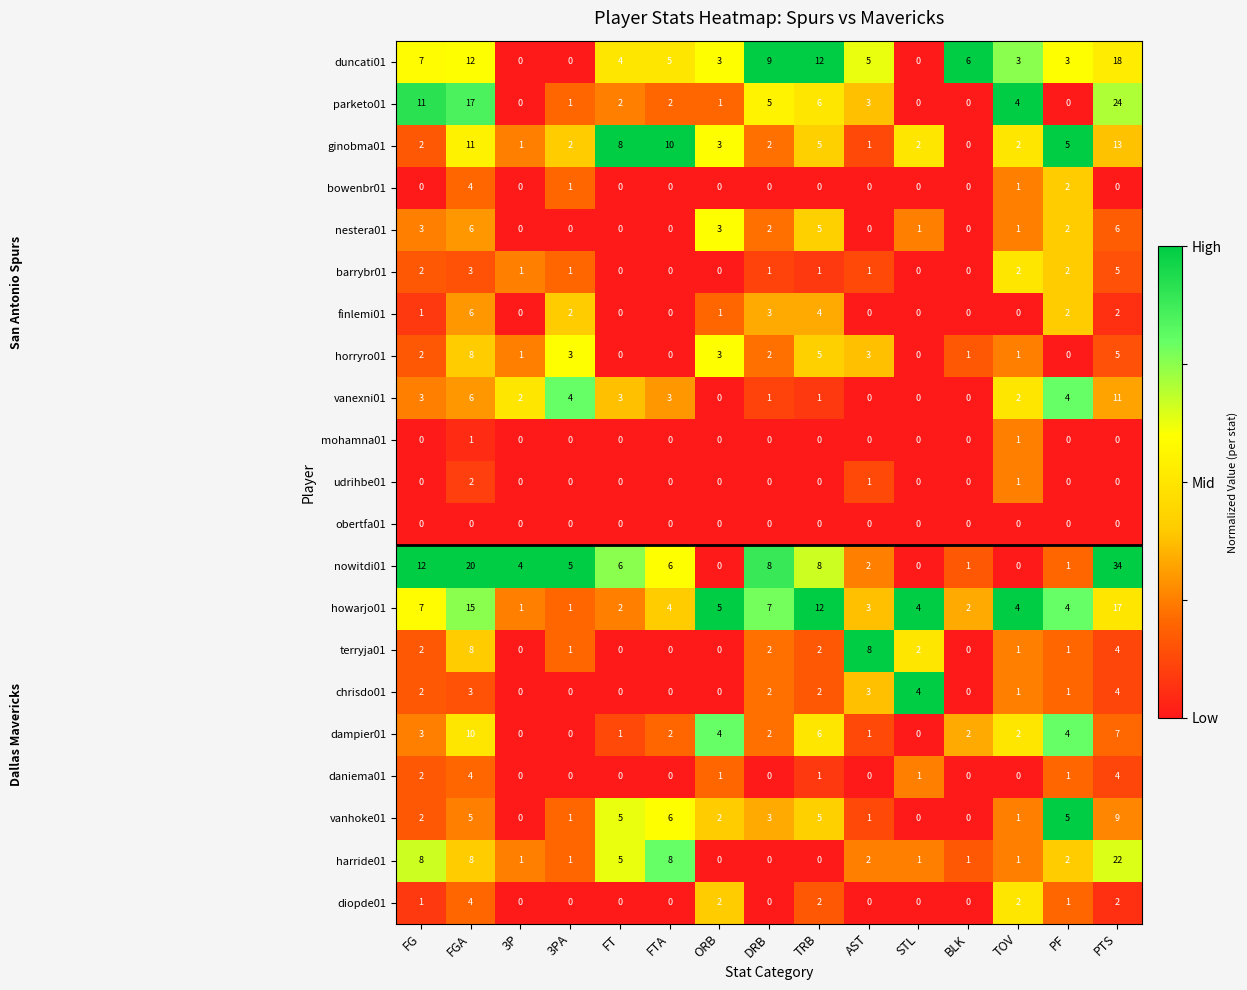

What is the difference between the highest and lowest values at STL?

4